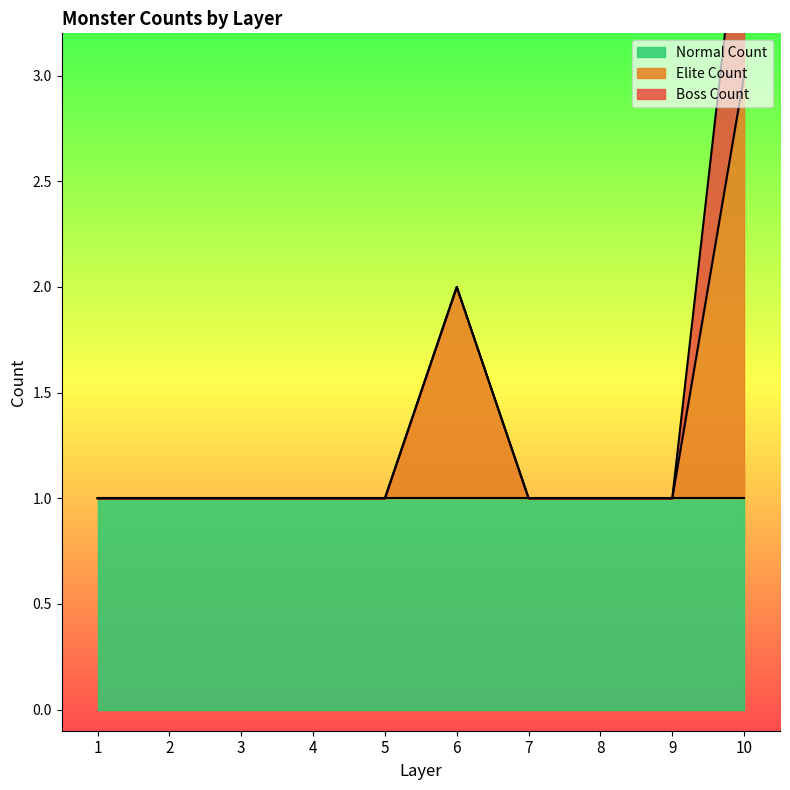

Reading right to left, what are all the values shown in this chart?

Elite Count: 10=2	9=0	8=0	7=0	6=1	5=0	4=0	3=0	2=0	1=0
Boss Count: 10=1	9=0	8=0	7=0	6=0	5=0	4=0	3=0	2=0	1=0
Normal Count: 10=1	9=1	8=1	7=1	6=1	5=1	4=1	3=1	2=1	1=1